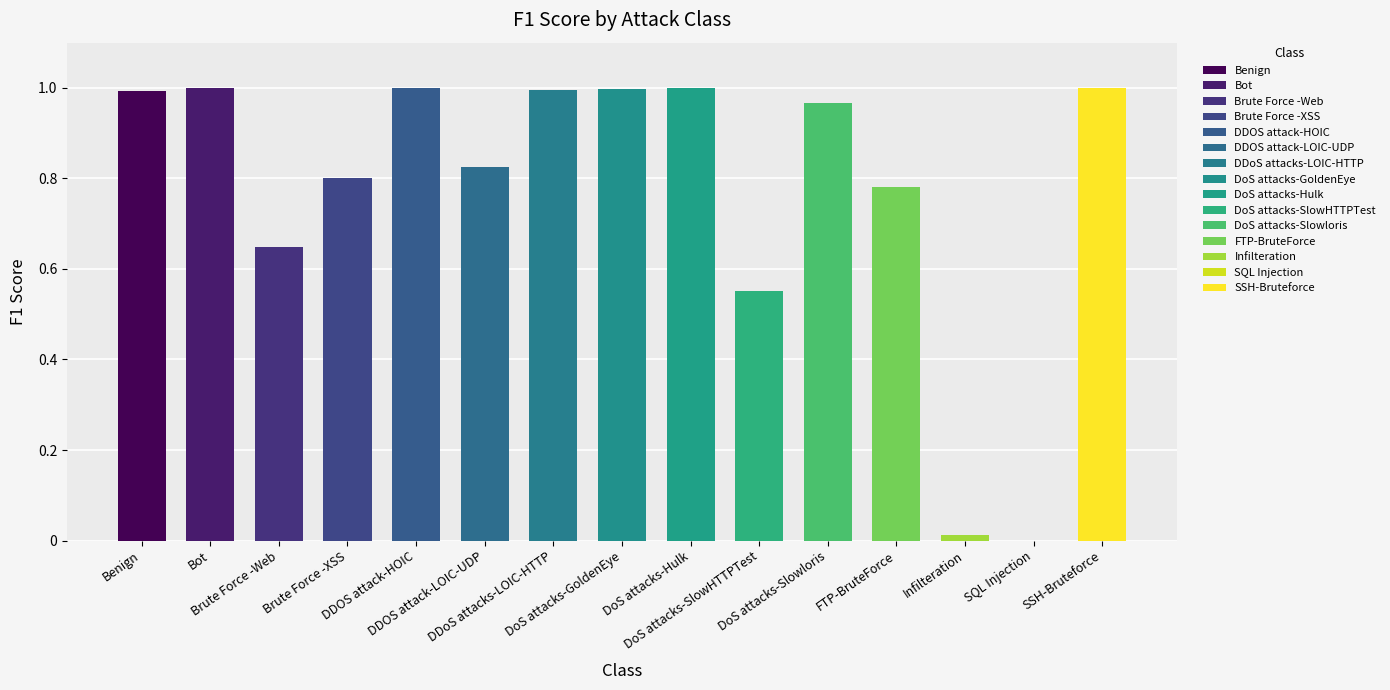

What is the sum of all values?

11.6